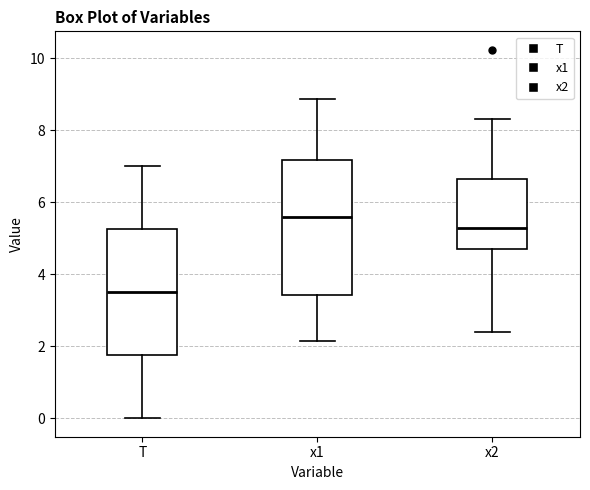

Reading left to right, transcribe this box plot: for each box, give where its median line is, the range the box spans, and where its two whiskers end, as read against the y-axis. The values are not printed on the chart, so give them approximately, as read against the axis.

T: median 3.6, box 1.8 to 5.2, whiskers 0.0 to 7.0
x1: median 5.6, box 3.4 to 7.2, whiskers 2.2 to 8.8
x2: median 5.2, box 4.6 to 6.6, whiskers 2.4 to 8.4